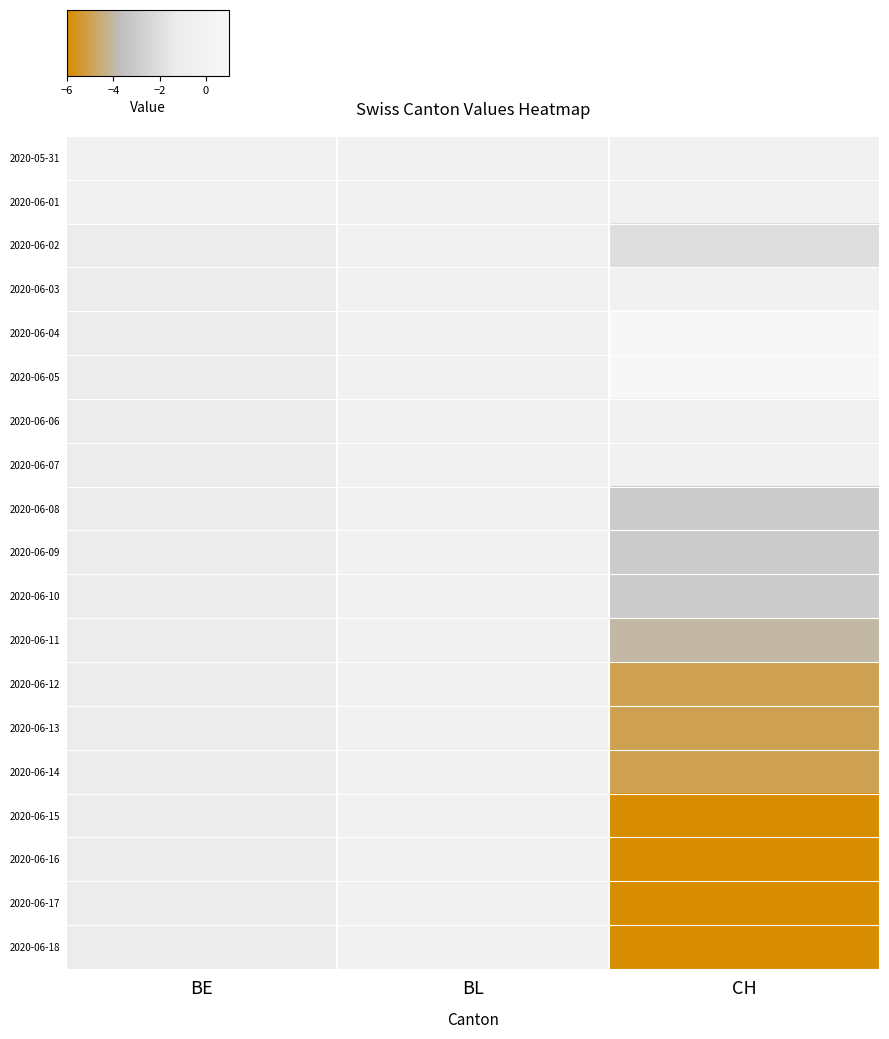

Which series has the widest spread of values?

2020-06-15